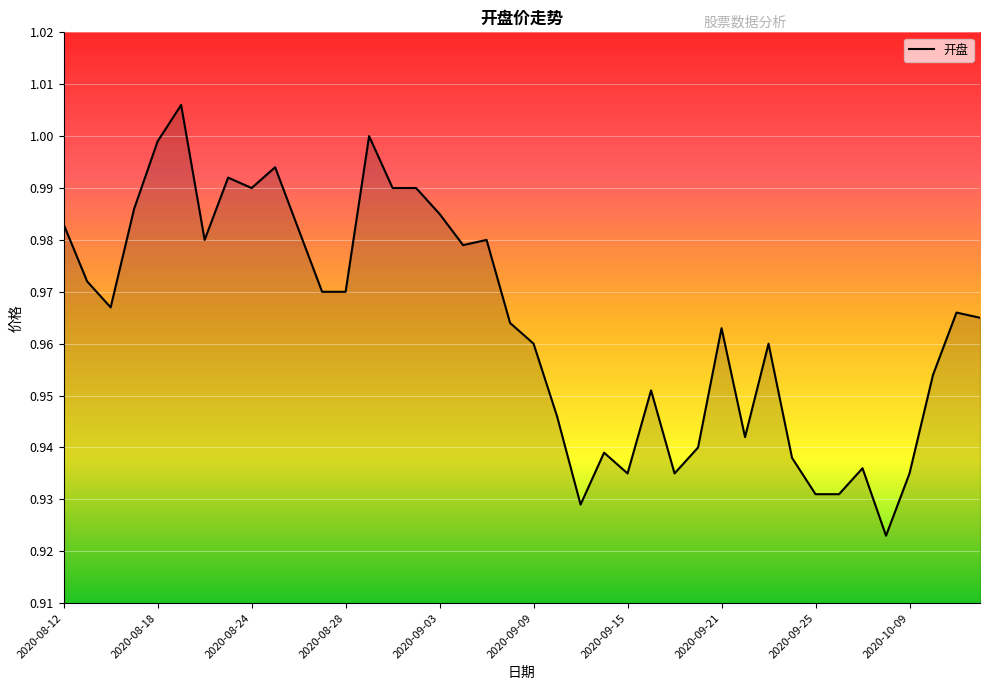

How many points are higher than both their immediate neighbors (excluding endpoints)?

11